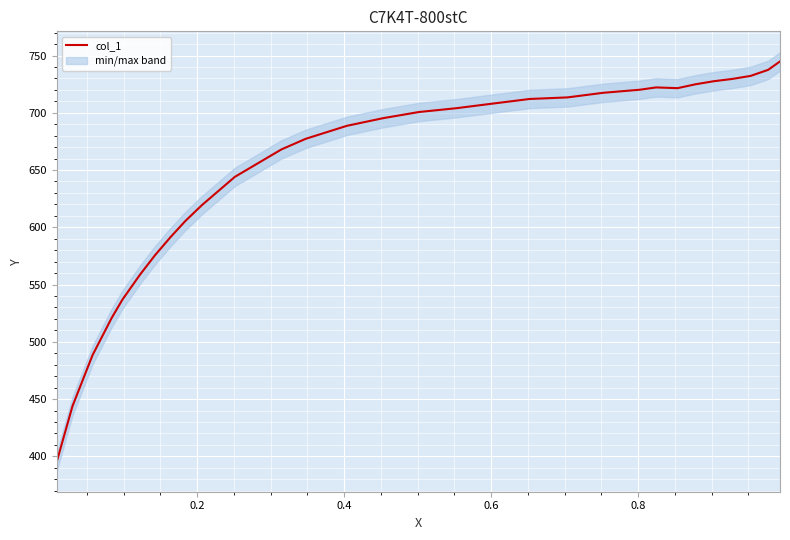

What is the sum of all values?

19525.6